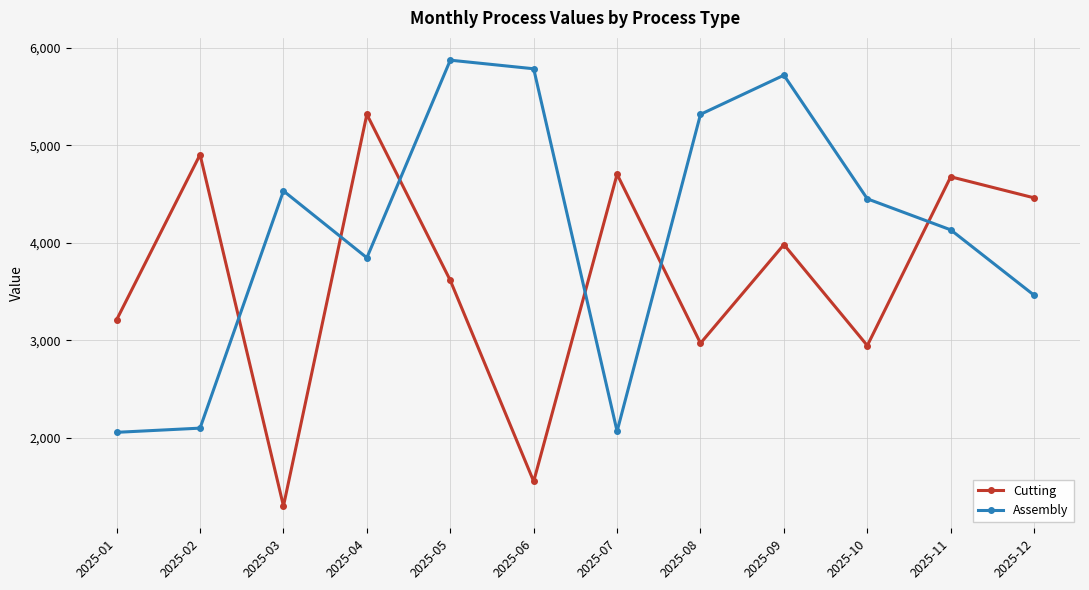

What is the lowest value of the Cutting series?

1302